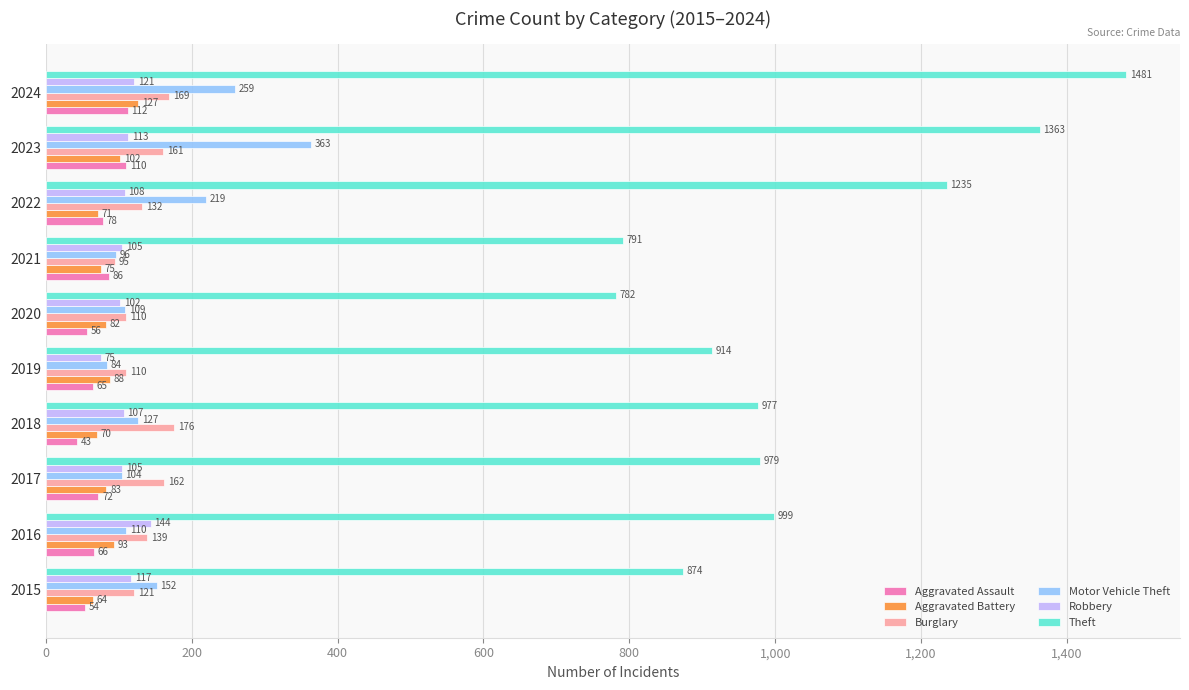

What is the total value across all series at 2021?

1248